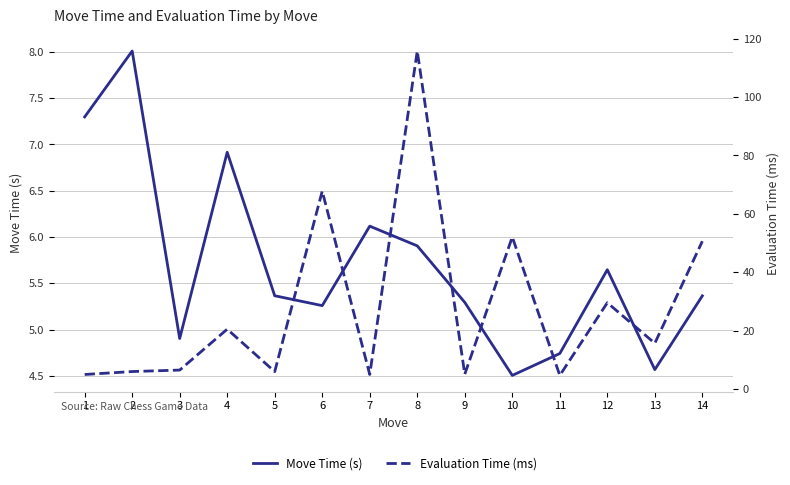

What is the smallest value displayed?

4.5